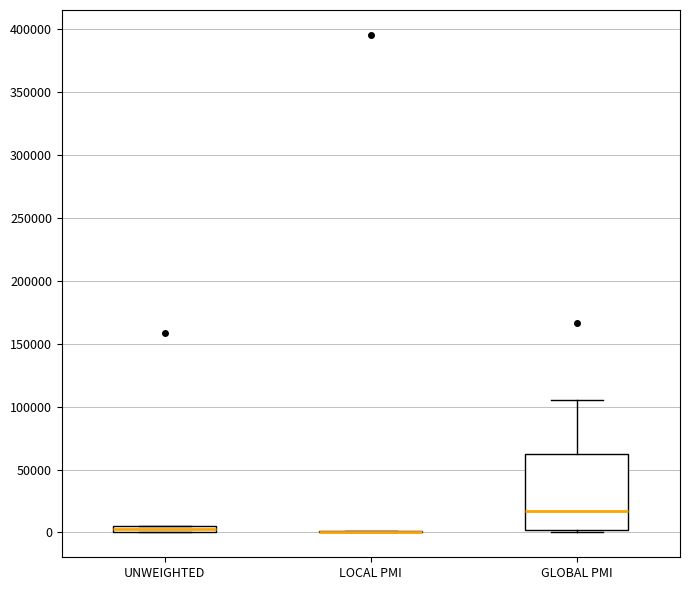

Which box is the tallest, from its lower edge to its upper edge?

GLOBAL PMI